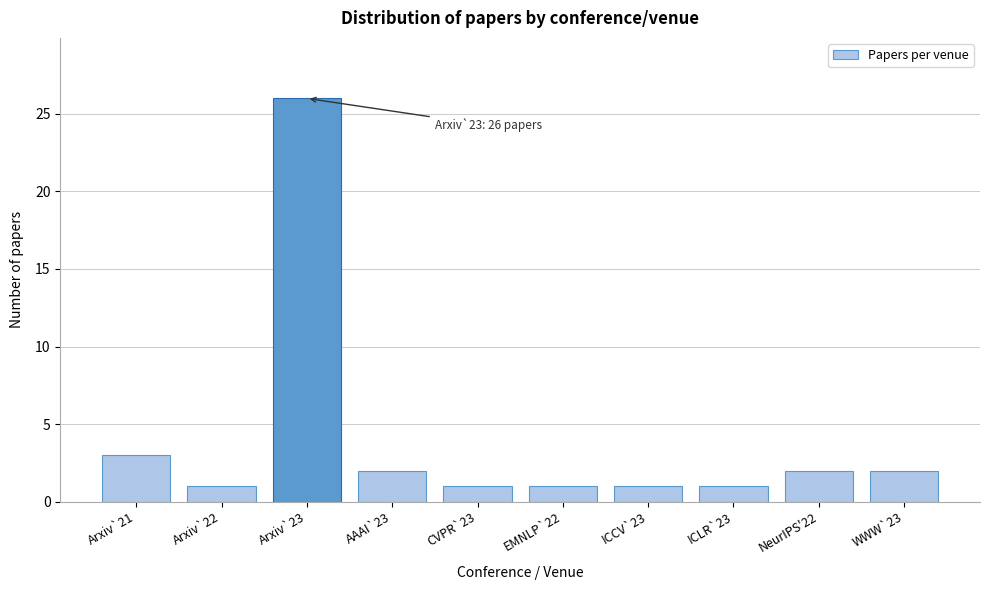

Reading left to right, transcribe all the data shown in this chart.

3	1	26	2	1	1	1	1	2	2